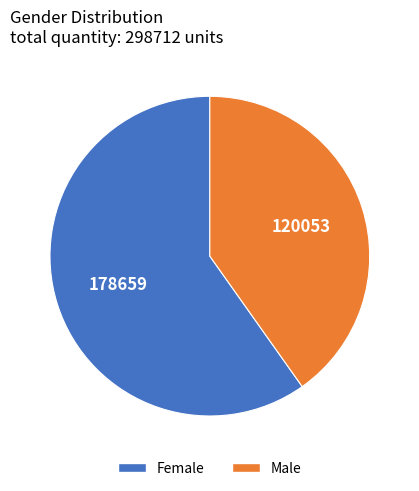

Approximately how many times larger is the value at Female compared to Male?

1.5